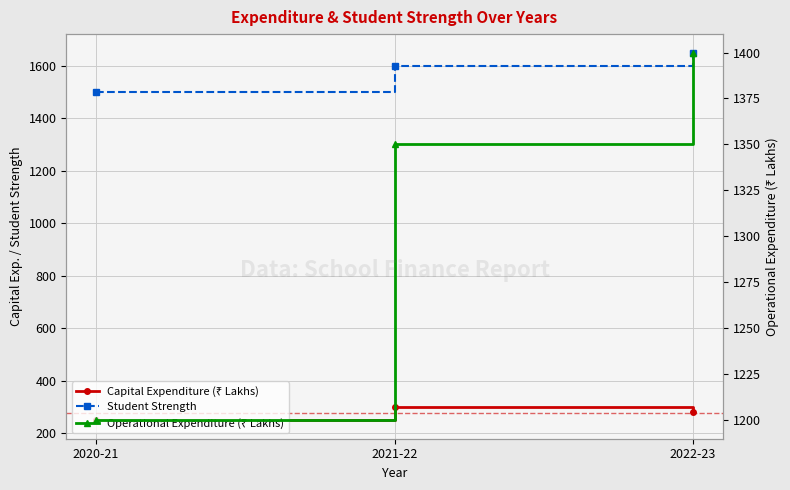

Does the chart display data point markers on the line(s)?

Yes